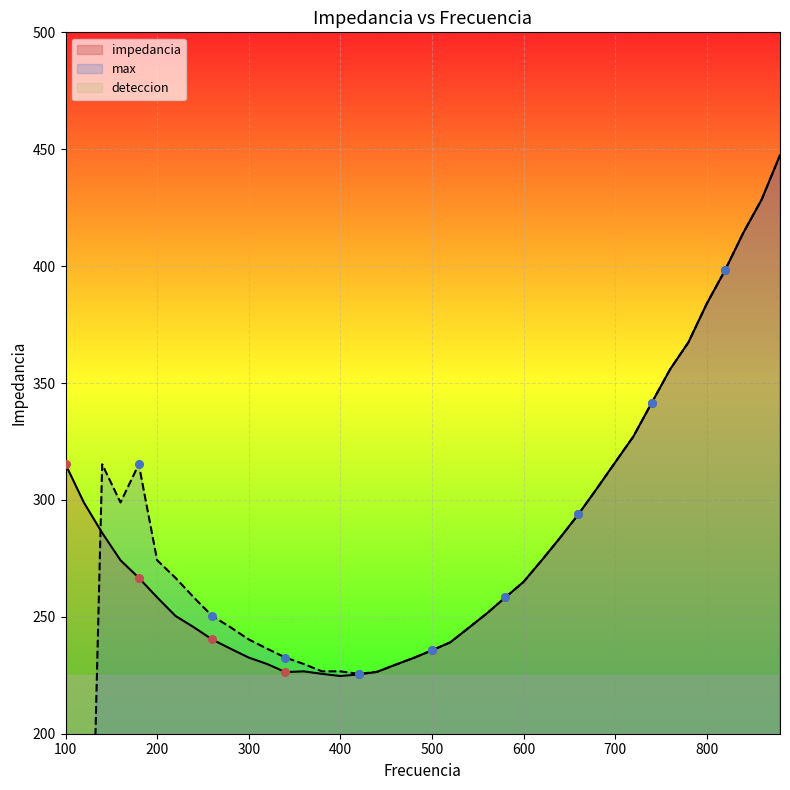

Which series reaches the maximum Y coordinate?

impedancia